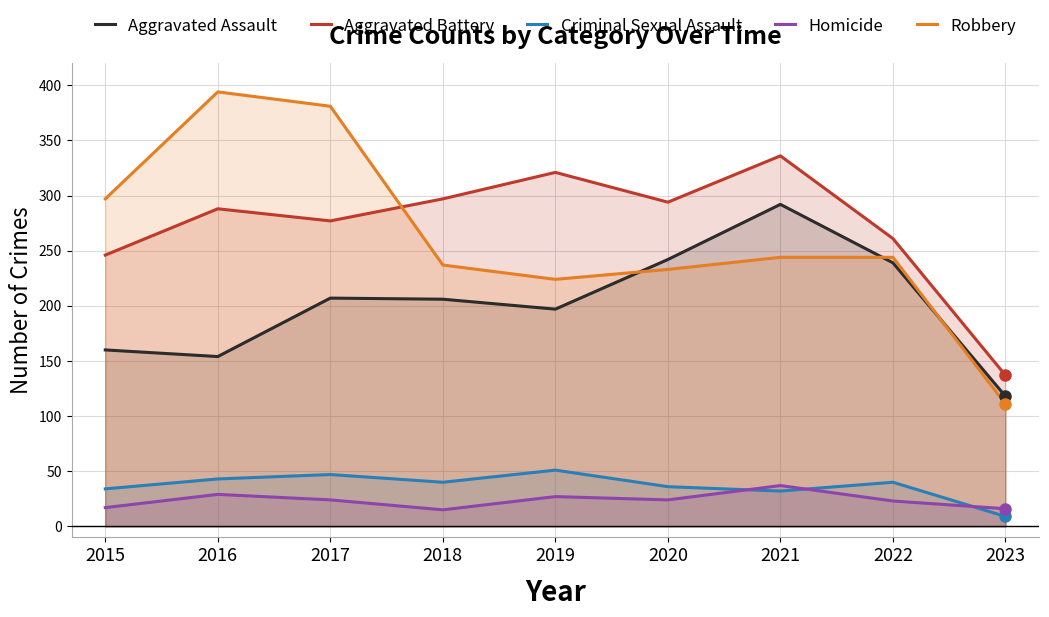

List the labels in order of Criminal Sexual Assault value, smallest first.

2023, 2021, 2015, 2020, 2018, 2022, 2016, 2017, 2019